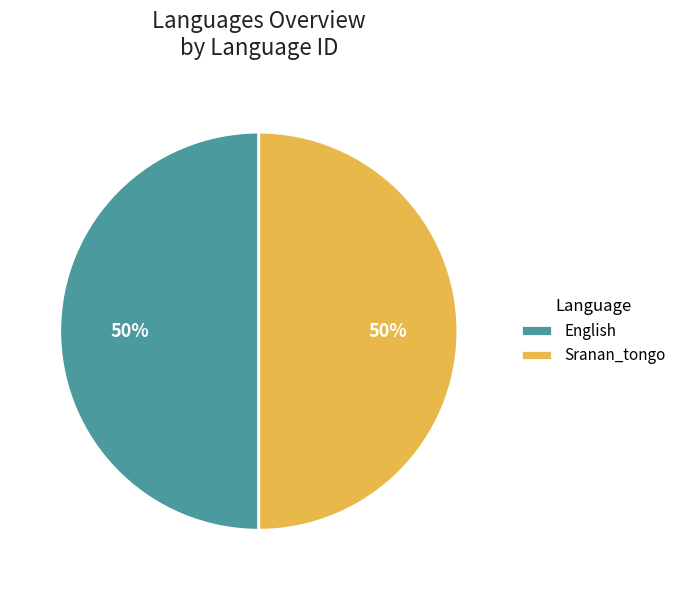

Is the sum of English and Sranan_tongo greater than half?

Yes